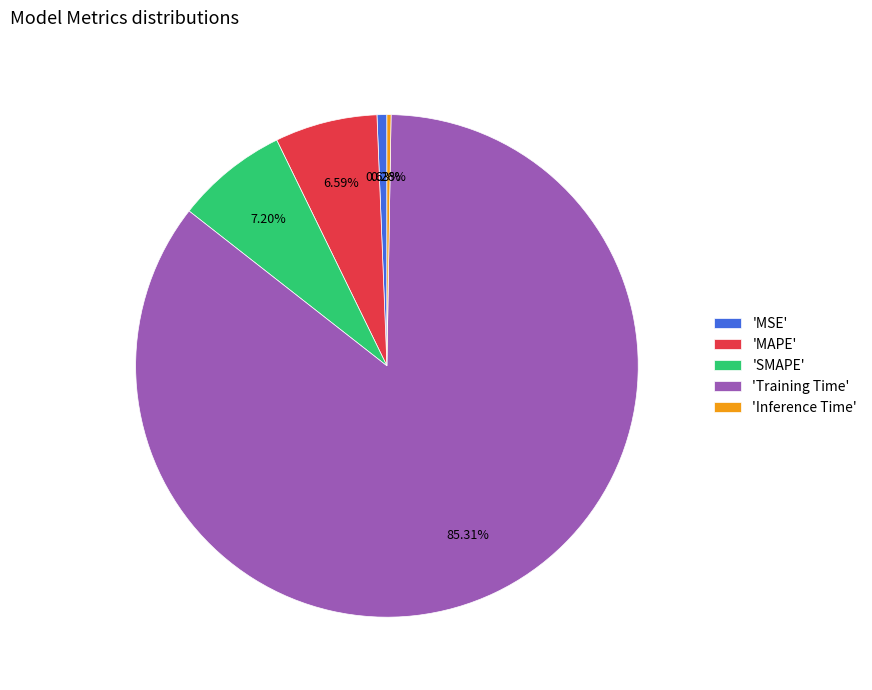

Which slice is the largest?

'Training Time'